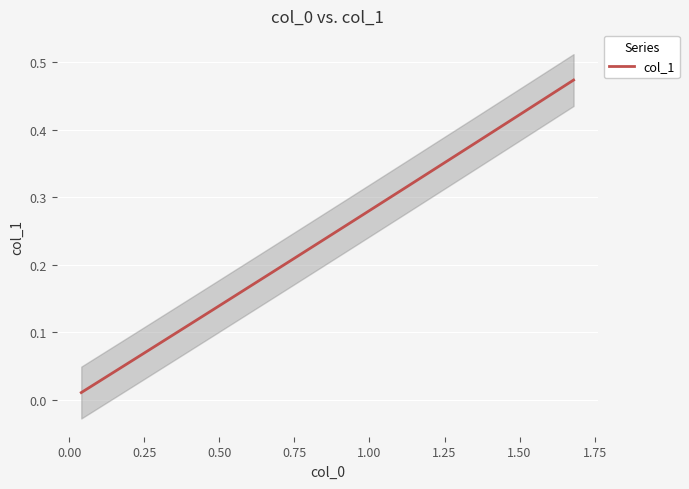

Reading left to right, extract all data points from this chart.

0.0	0.0	0.0	0.1	0.1	0.1	0.2	0.2	0.2	0.3	0.3	0.3	0.4	0.4	0.5